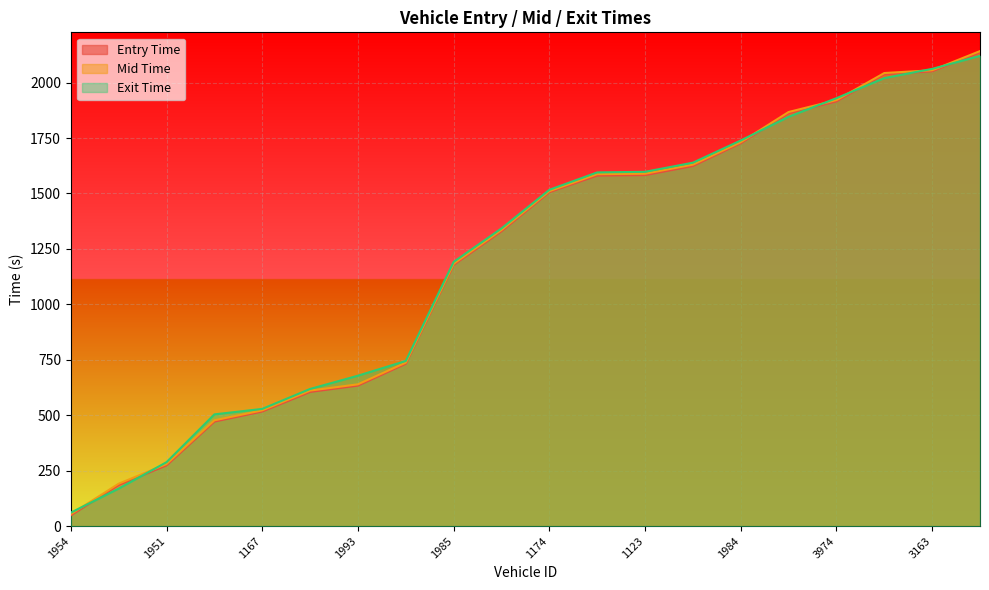

True or false: mid has a value of 280.1 at 1951.

True